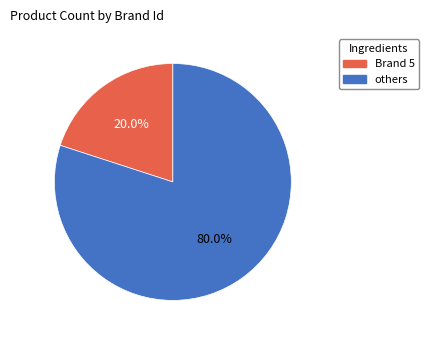

Is there a majority slice in this chart?

Yes